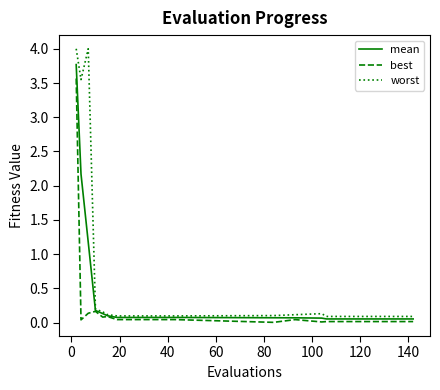

Rank the series by their maximum value, from lowest to highest.

best, mean, worst